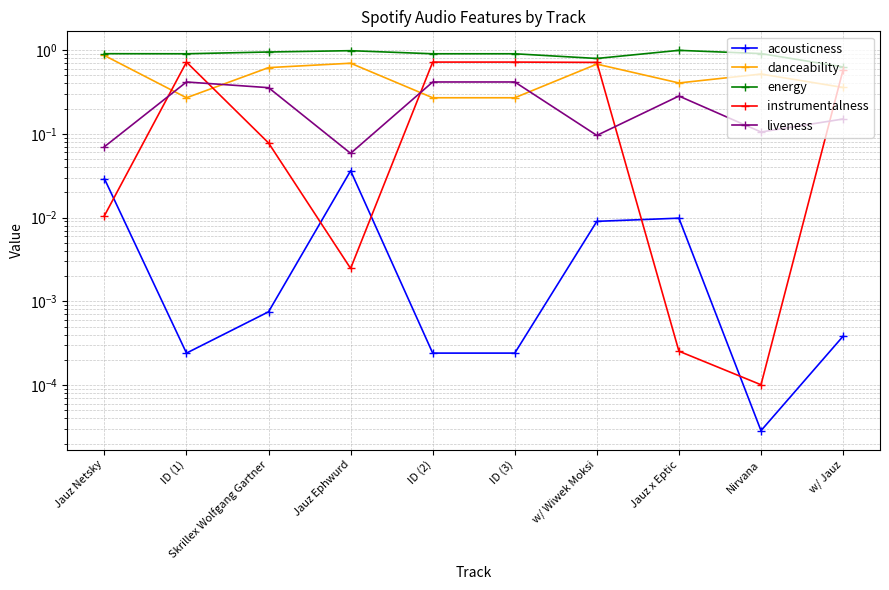

True or false: instrumentalness has a value of 0.0 at Jauz Netsky.

True